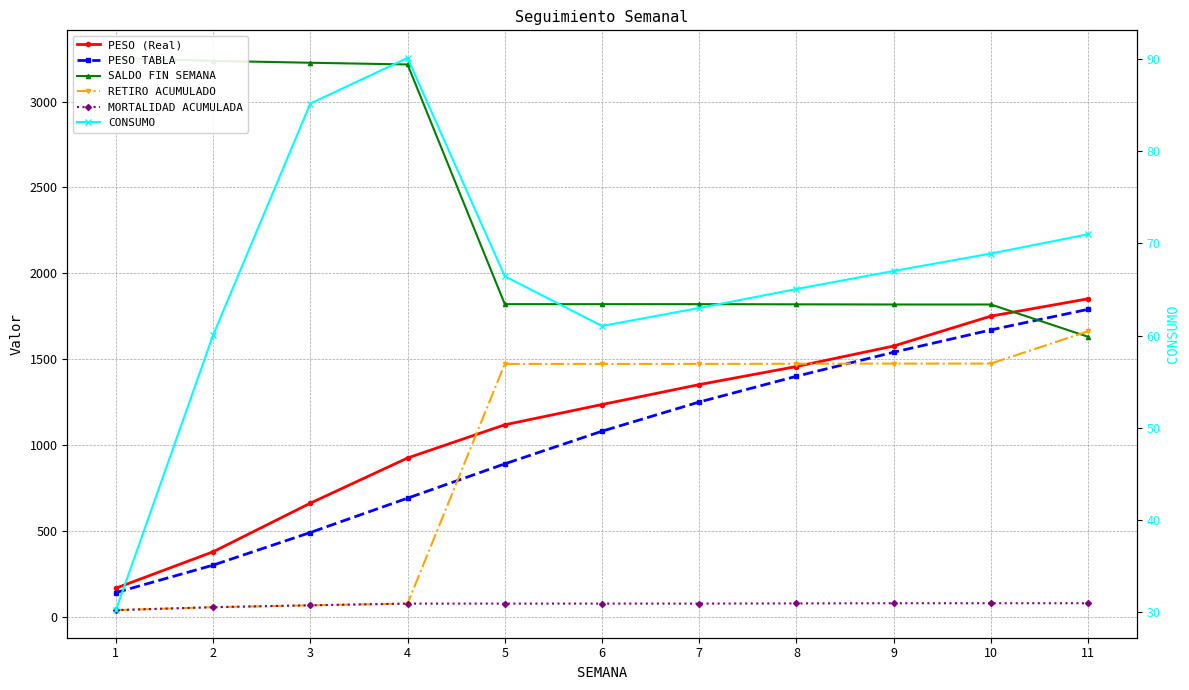

What is the approximate value of PESO TABLA at 8?

1400.0